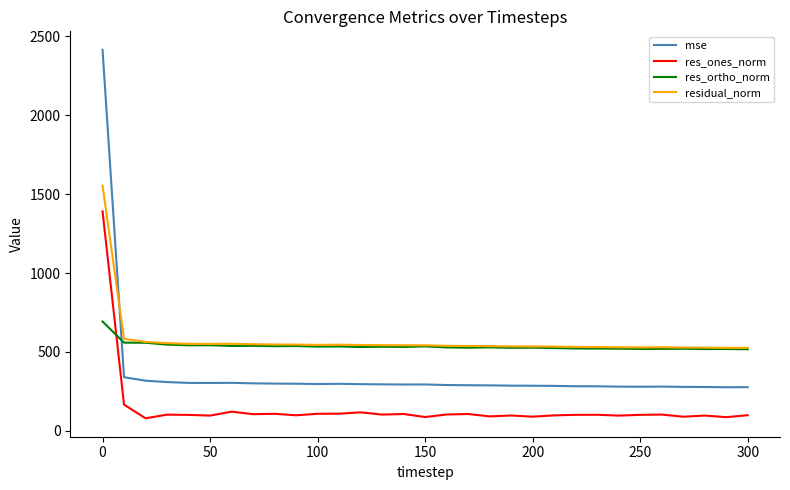

True or false: mse and res_ones_norm cross at least once.

False